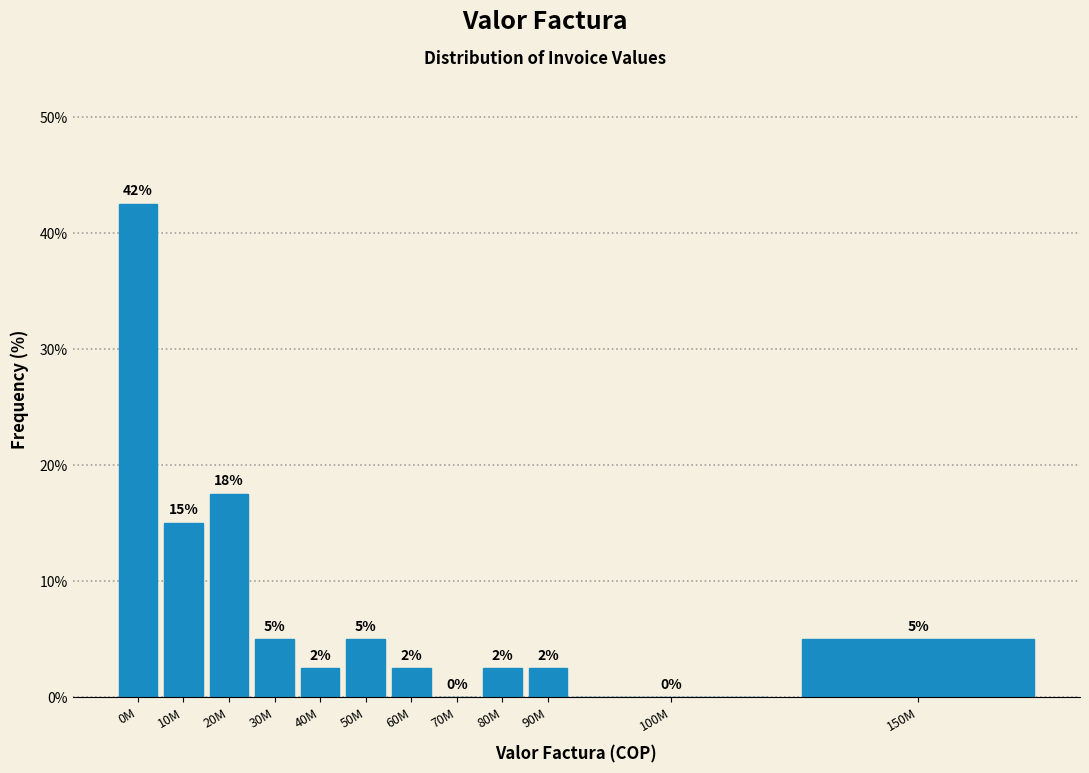

Which label corresponds to the largest value in the chart?

0M